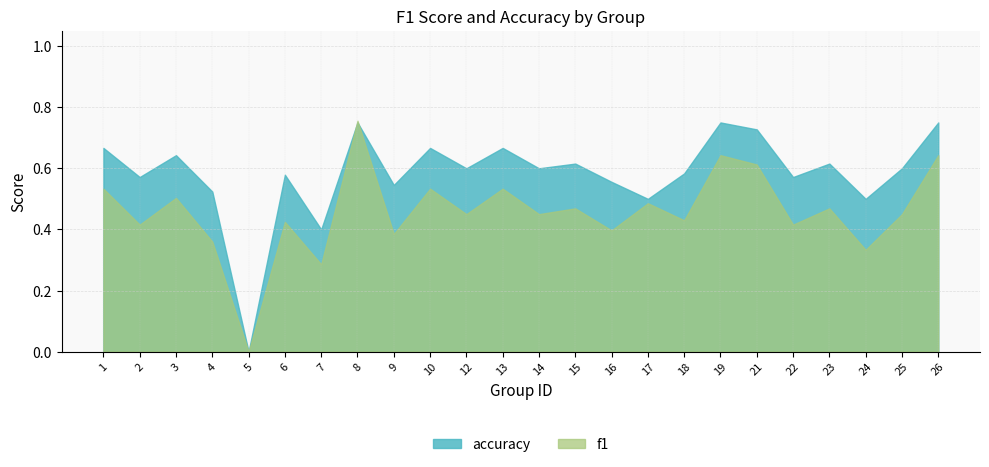

How many interior local valleys does the accuracy series have?

9